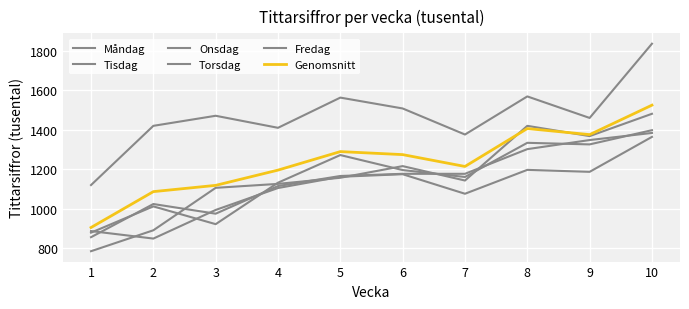

Which series has the widest spread of values?

Fredag